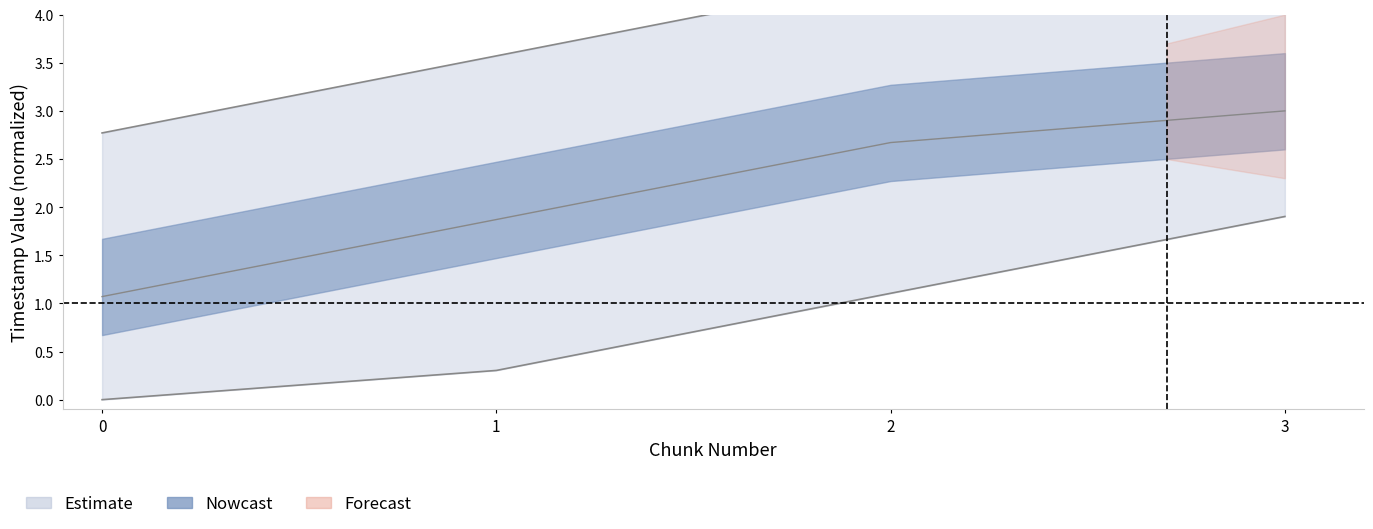

How many values in the changed_timestamp series are below 2?

2